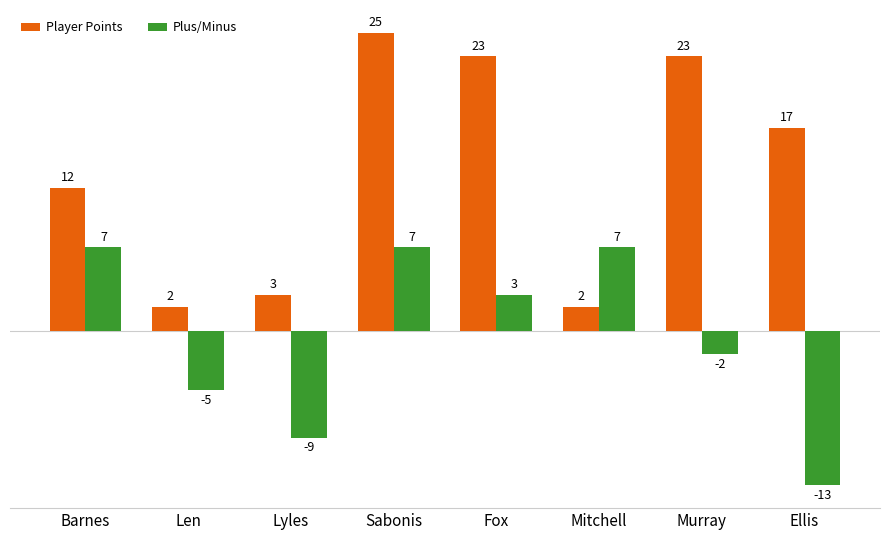

Count the number of categories in the chart.

8